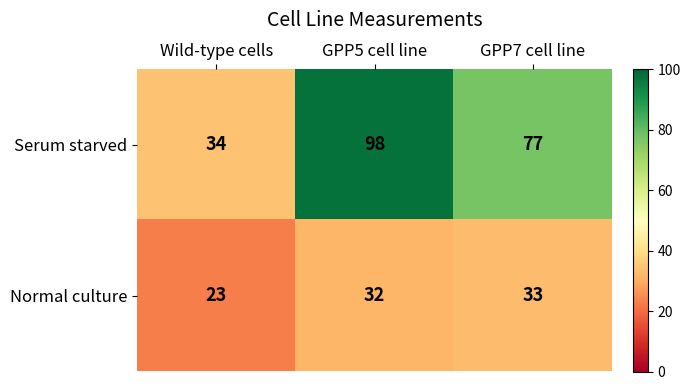

What is the total value across all series at GPP7 cell line?

110